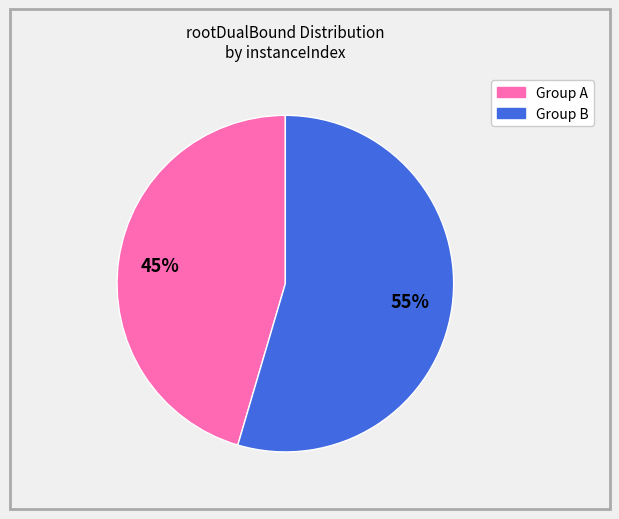

Is there a majority slice in this chart?

Yes